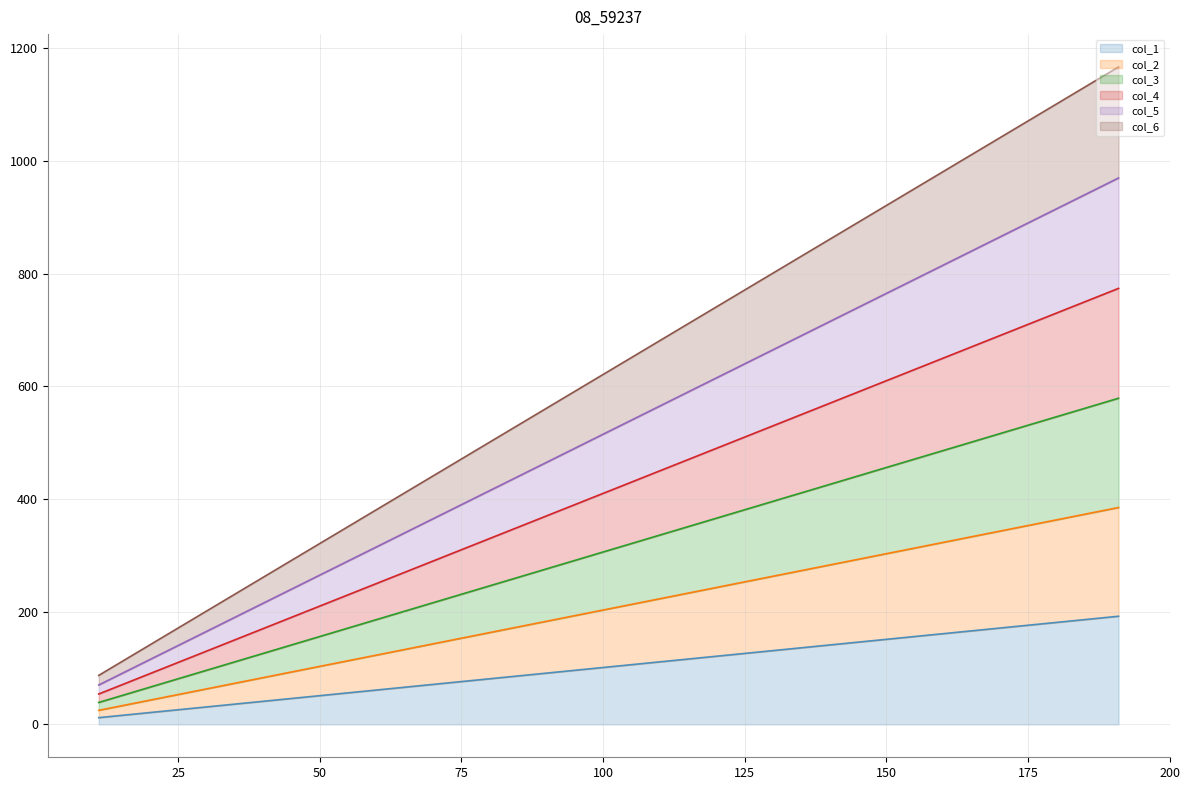

What are all the series names shown in the legend?

col_1, col_2, col_3, col_4, col_5, col_6